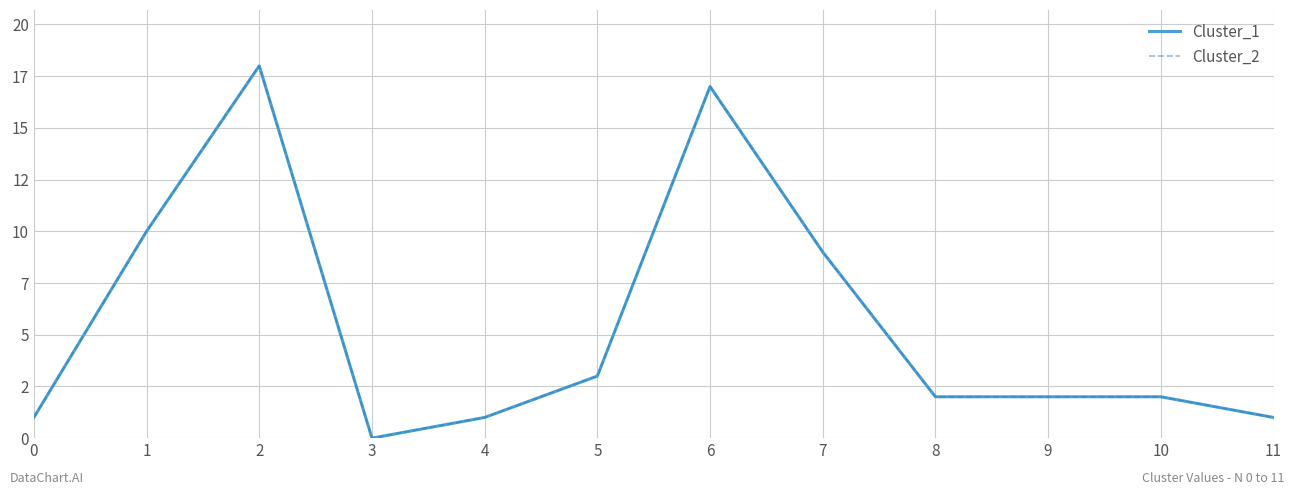

Does the chart display data point markers on the line(s)?

No